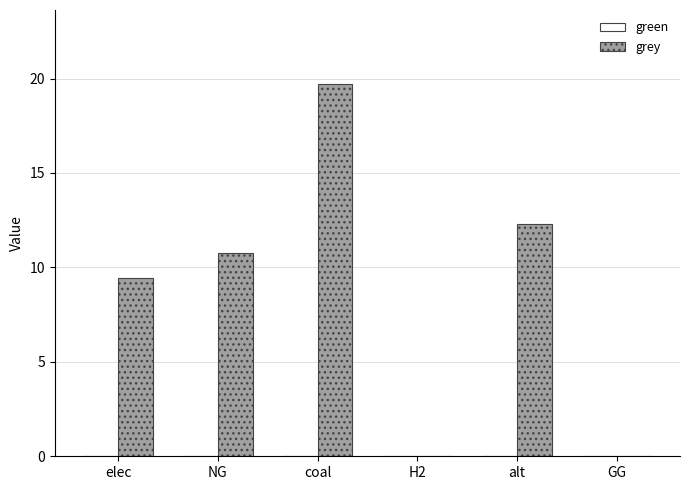

Does the chart contain stacked bars?

No